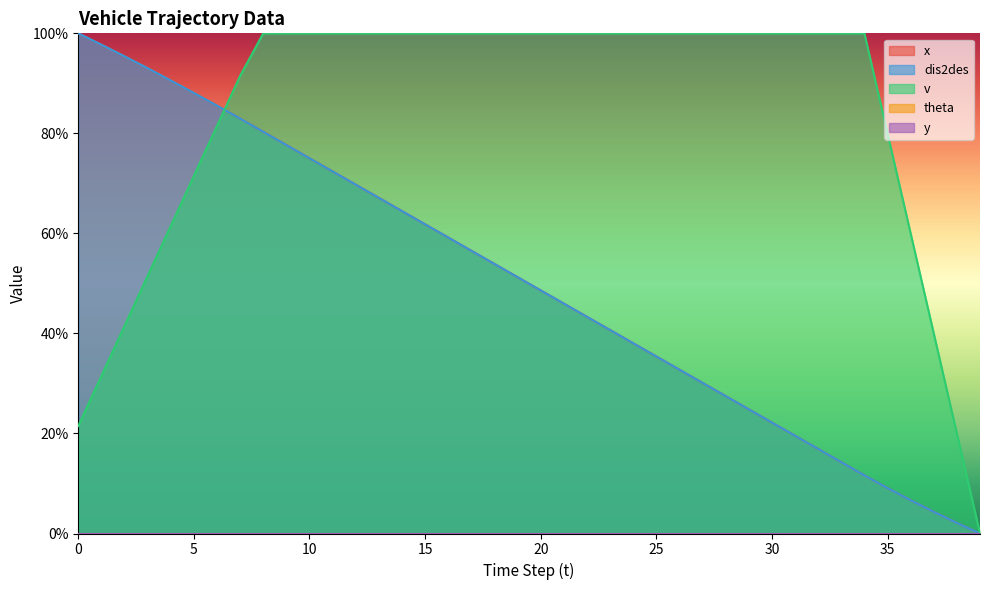

List the series in order of their peak value, lowest first.

x, dis2des, v